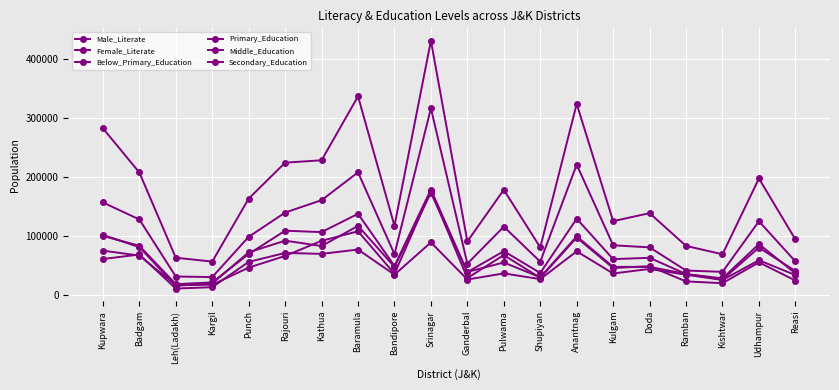

At Baramula, list the series in order from smallest to largest.

Below_Primary_Education, Secondary_Education, Primary_Education, Middle_Education, Female_Literate, Male_Literate